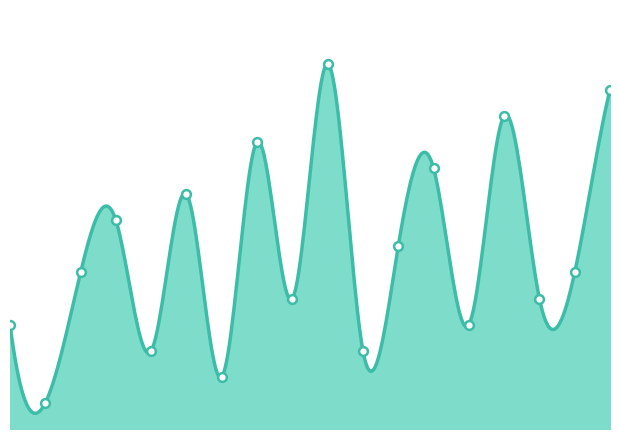

What is the change in value from 3 to 6?

-6